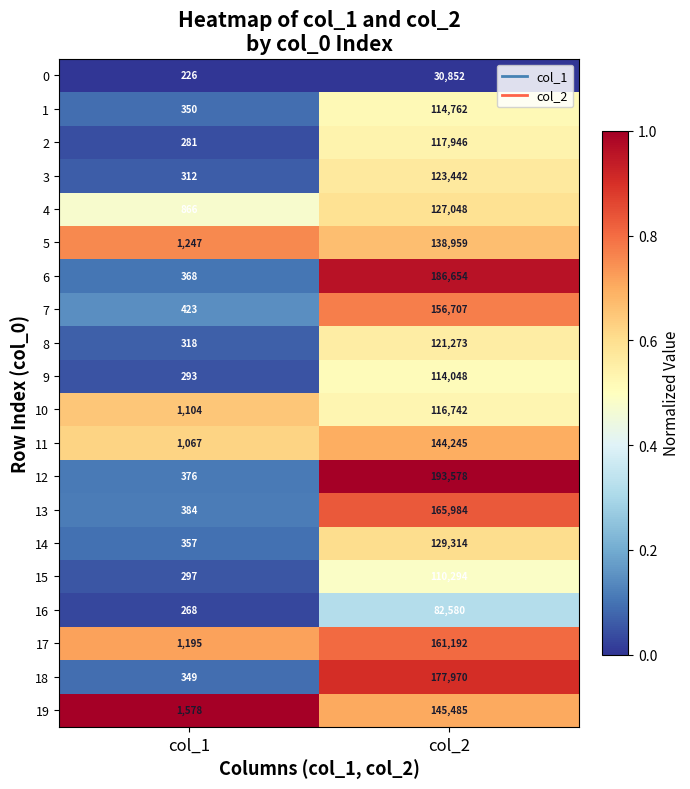

The 15 series shows 110294 at col_2. True or false?

True